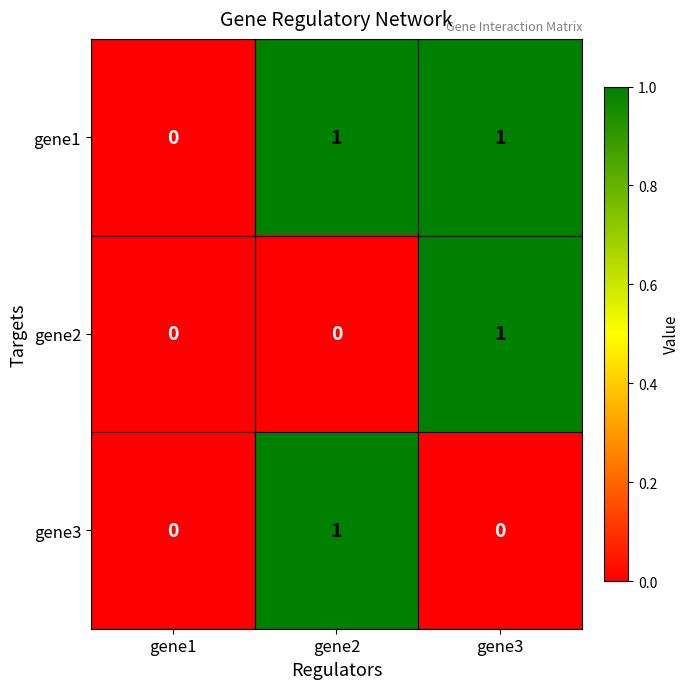

True or false: gene2 has a value of 1 at gene3.

True